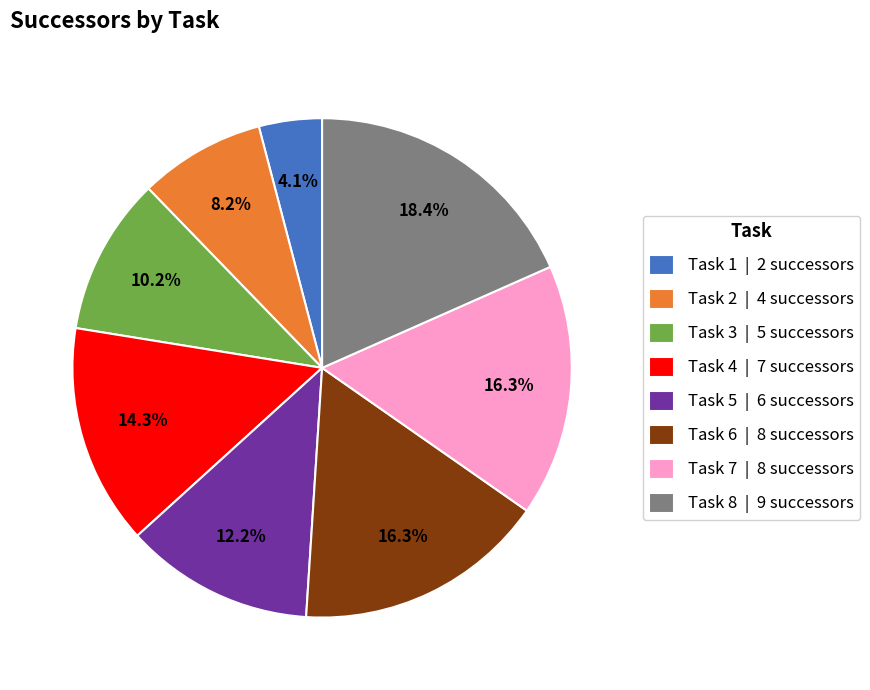

What is the total percentage of Task 1 | 2 successors and Task 5 | 6 successors?

16.3%